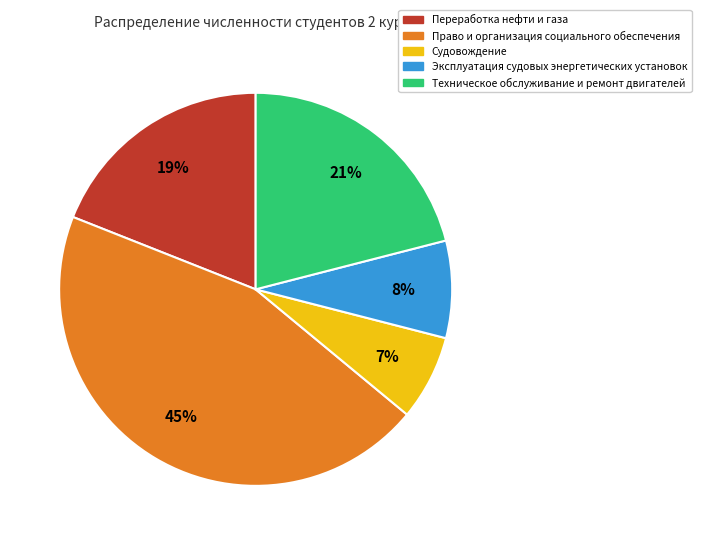

To the nearest percent, what is the difference between the largest and smallest slice percentages?

38%